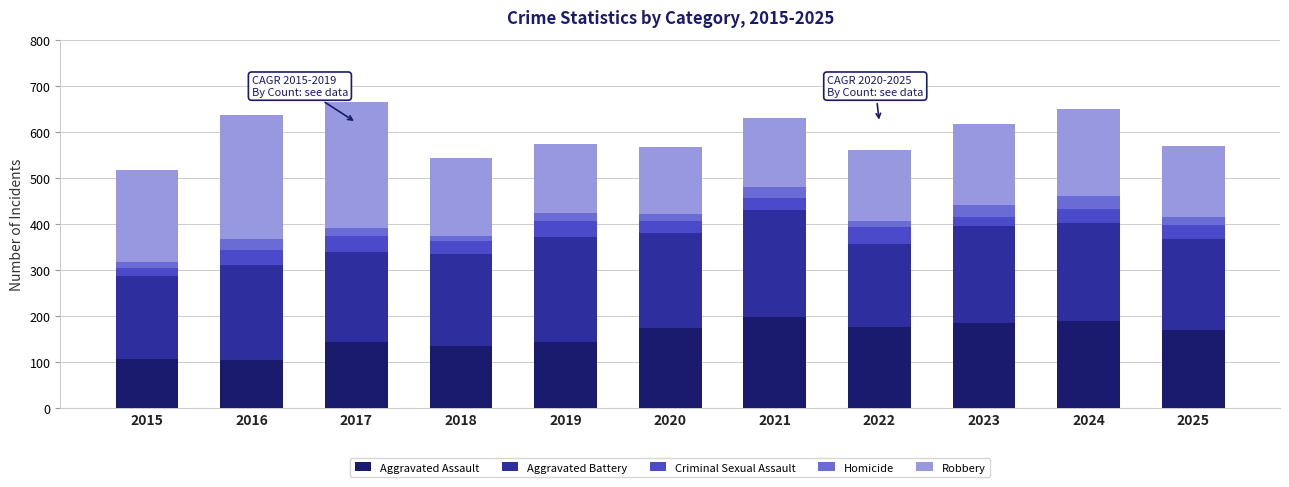

What is the total value across all series at 2025?

570